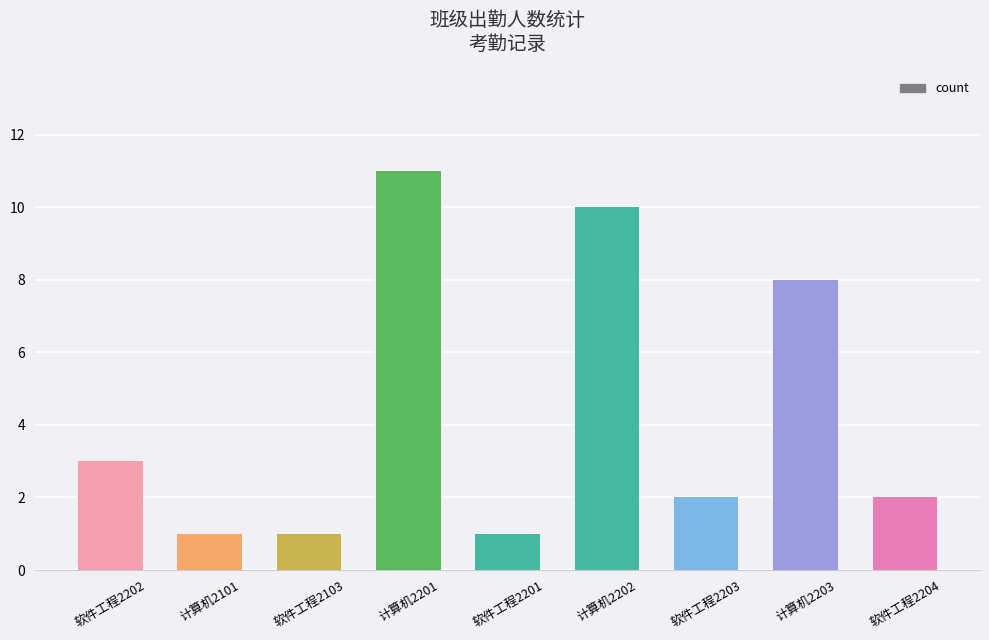

Reading left to right, transcribe all the data shown in this chart.

软件工程2202=3	计算机2101=1	软件工程2103=1	计算机2201=11	软件工程2201=1	计算机2202=10	软件工程2203=2	计算机2203=8	软件工程2204=2